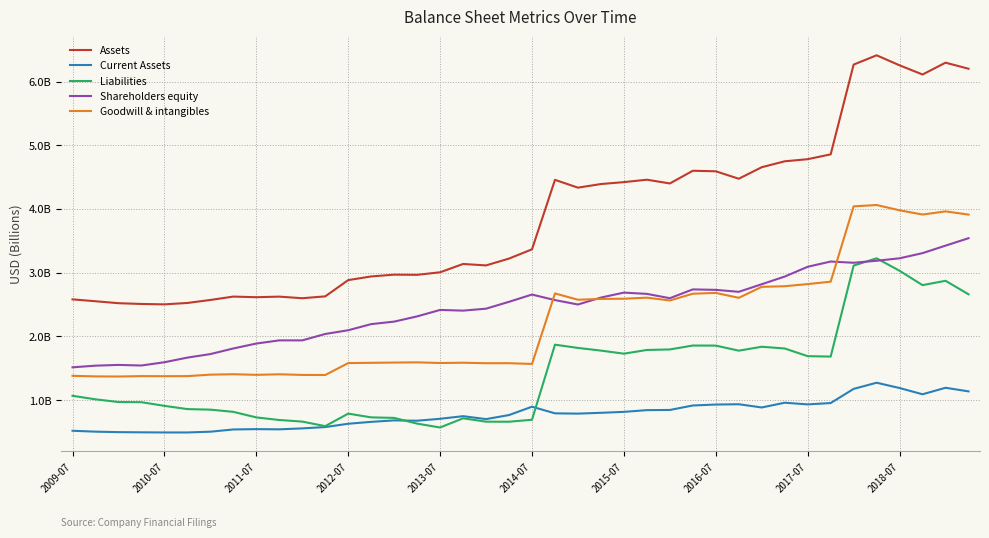

List the labels in order of Goodwill & intangibles value, largest first.

35, 34, 36, 38, 37, 39, 33, 32, 31, 30, 28, 21, 27, 25, 29, 24, 23, 22, 26, 15, 14, 17, 13, 16, 12, 19, 18, 20, 2016-07, 2018-07, 2015-07, 2017-07, 10, 11, 2009-07, 2014-07, 2012-07, 2013-07, 2010-07, 2011-07